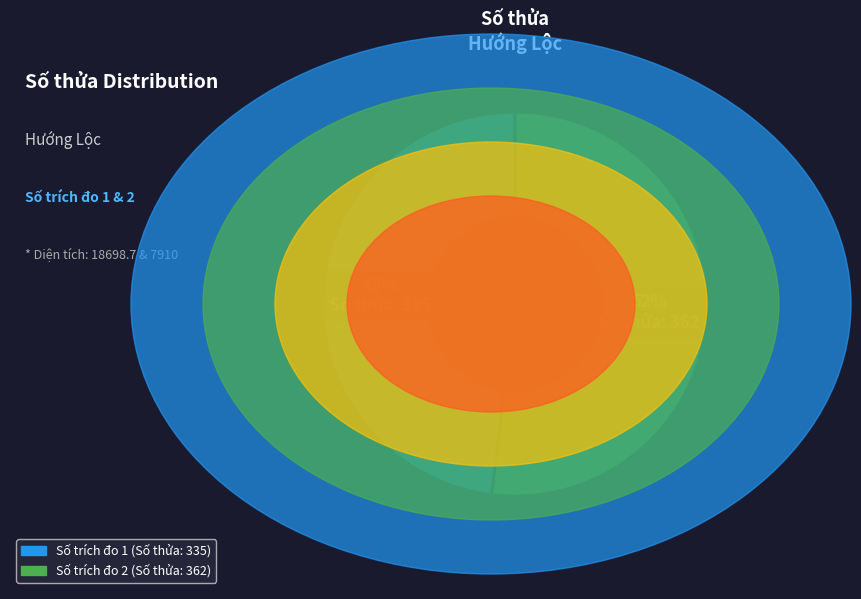

To the nearest percent, what is the difference between the largest and smallest slice percentages?

4%